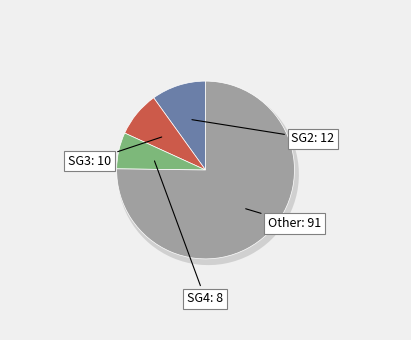

Which slice is the largest?

Other